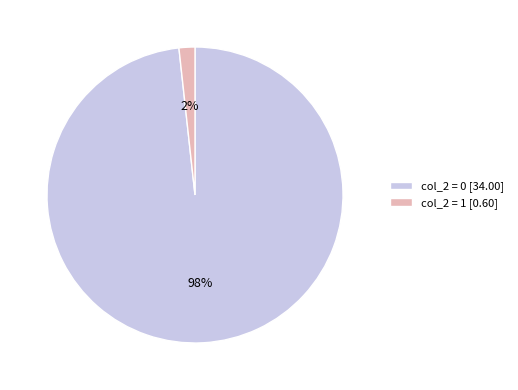

To the nearest percent, what is the average slice percentage?

50%